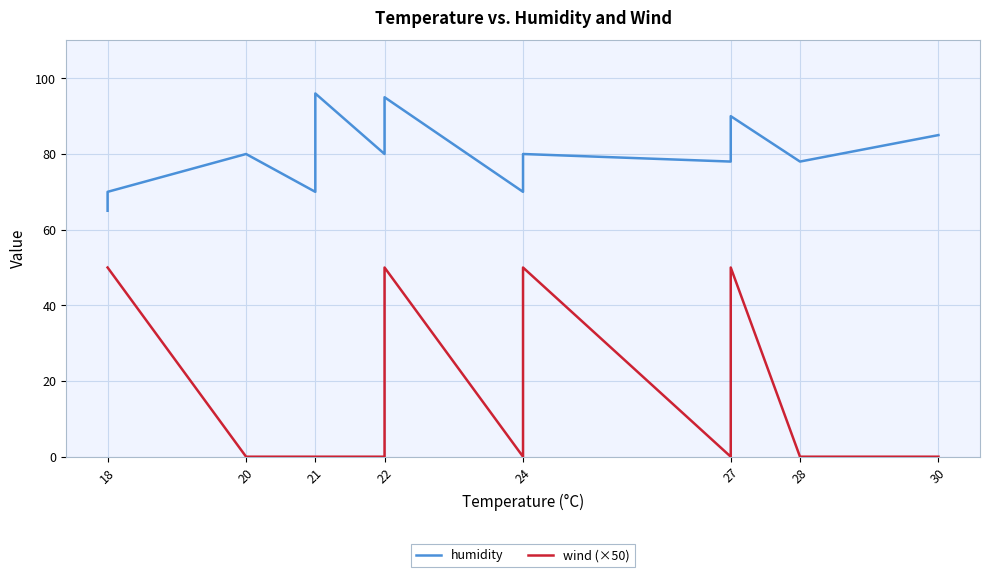

What is the label of the 11th point from the right?

22